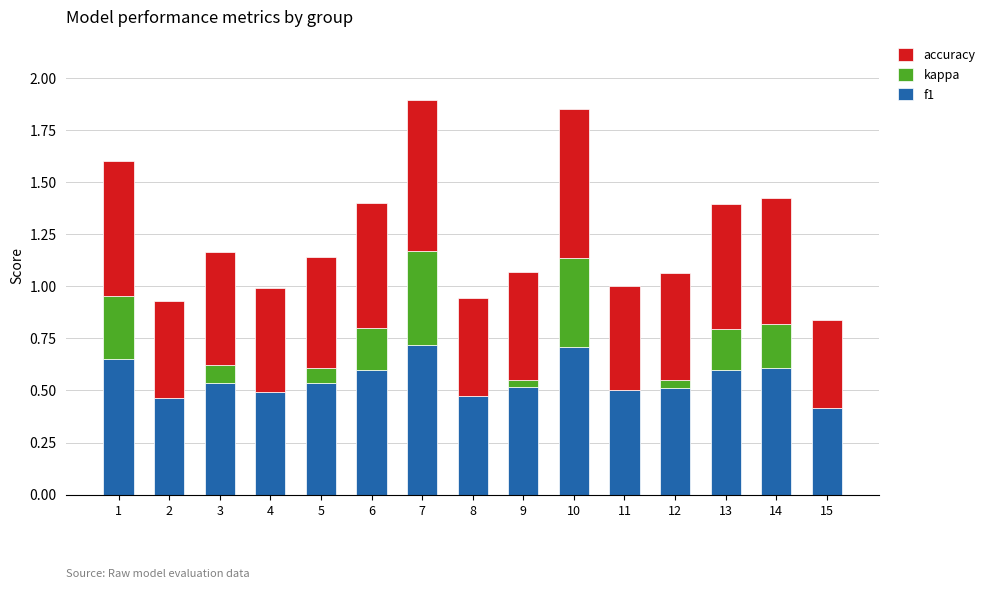

Is it true that f1 equals 0.3 at 11?

False